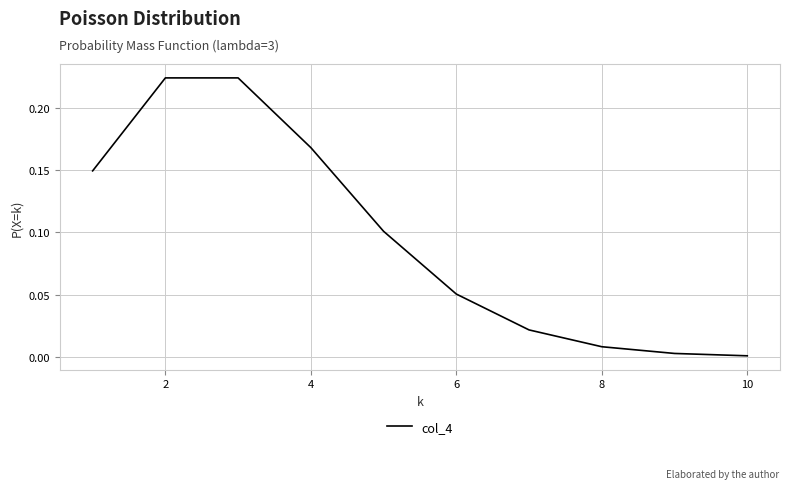

How many lines are shown in the chart?

1